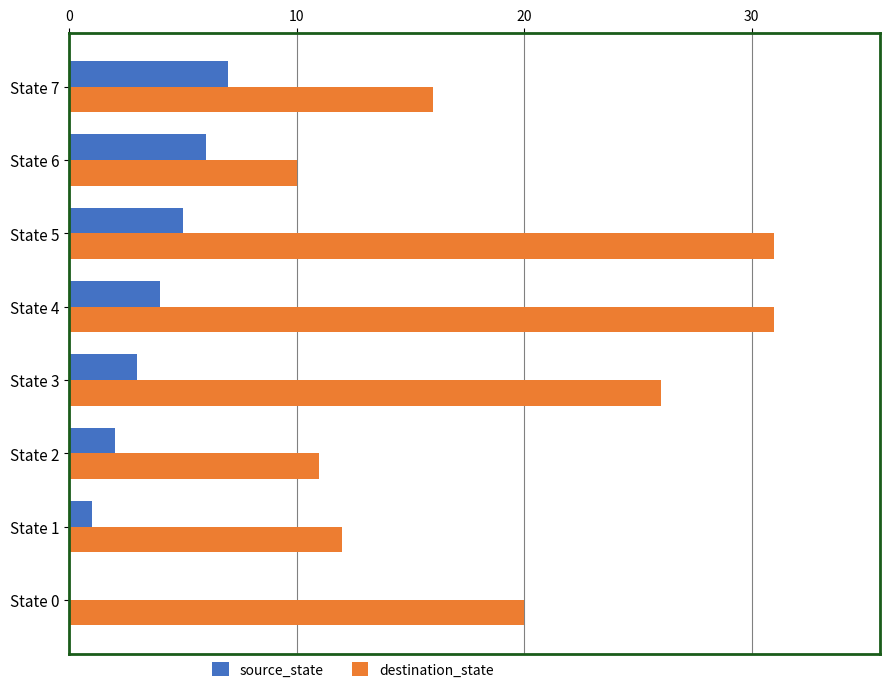

Which series has the widest spread of values?

destination_state